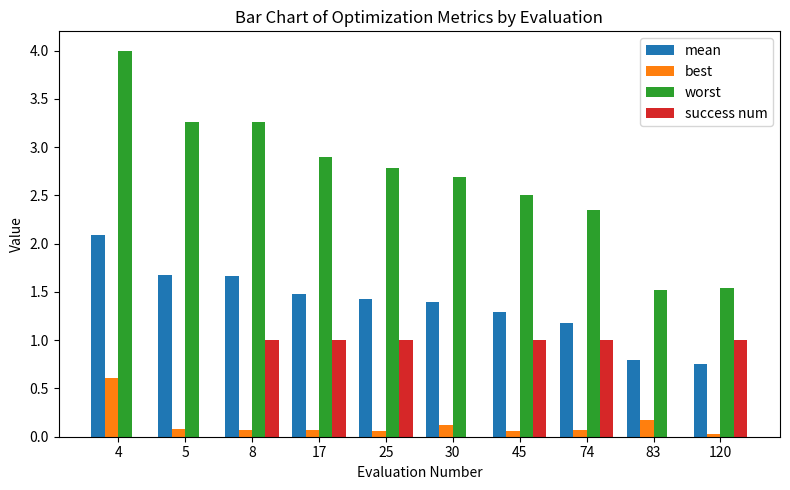

What is the total value across all series at 17?

5.4